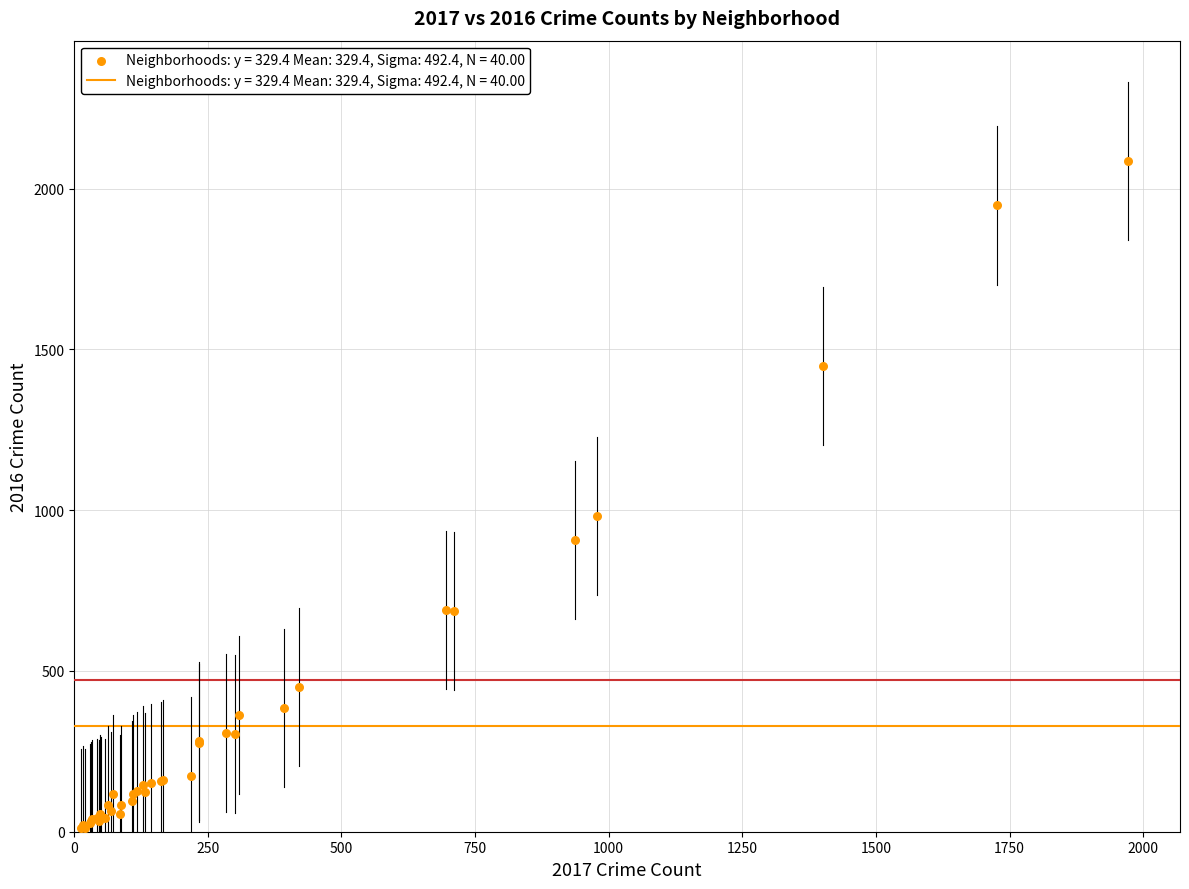

What Y value in the scatter plot is closest to 1048?

983